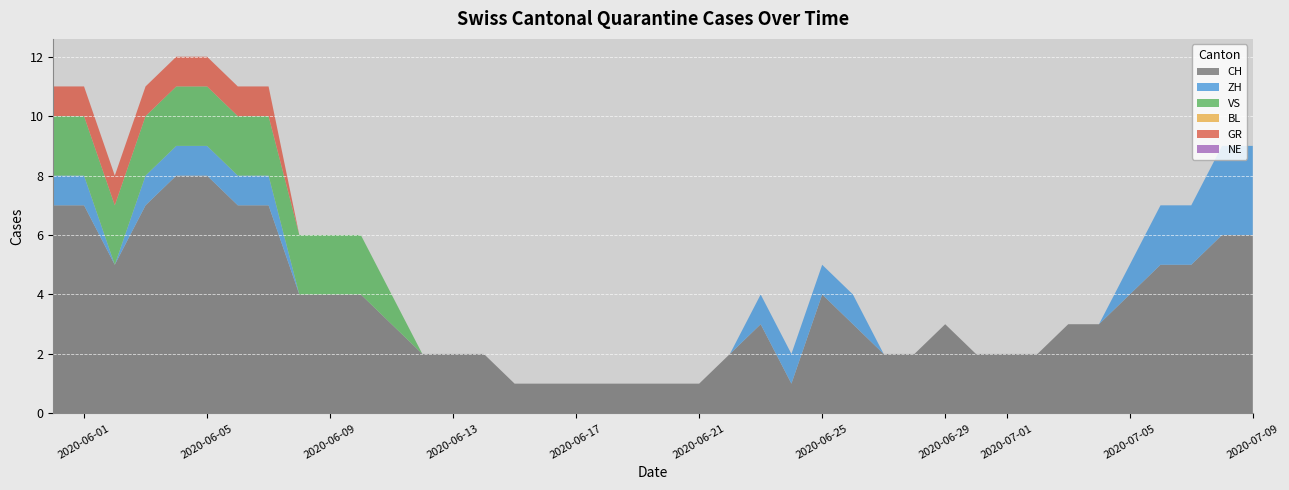

Reading left to right, transcribe all the data shown in this chart.

CH: 7	7	5	7	8	8	7	7	4	4	4	3	2	2	2	1	1	1	1	1	1	1	2	3	1	4	3	2	2	3	2	2	2	3	3	4	5	5	6	6
ZH: 1	1	0	1	1	1	1	1	0	0	0	0	0	0	0	0	0	0	0	0	0	0	0	1	1	1	1	0	0	0	0	0	0	0	0	1	2	2	3	3
VS: 2	2	2	2	2	2	2	2	2	2	2	1	0	0	0	0	0	0	0	0	0	0	0	0	0	0	0	0	0	0	0	0	0	0	0	0	0	0	0	0
BL: 0	0	0	0	0	0	0	0	0	0	0	0	0	0	0	0	0	0	0	0	0	0	0	0	0	0	0	0	0	0	0	0	0	0	0	0	0	0	0	0
GR: 1	1	1	1	1	1	1	1	0	0	0	0	0	0	0	0	0	0	0	0	0	0	0	0	0	0	0	0	0	0	0	0	0	0	0	0	0	0	0	0
NE: 0	0	0	0	0	0	0	0	0	0	0	0	0	0	0	0	0	0	0	0	0	0	0	0	0	0	0	0	0	0	0	0	0	0	0	0	0	0	0	0